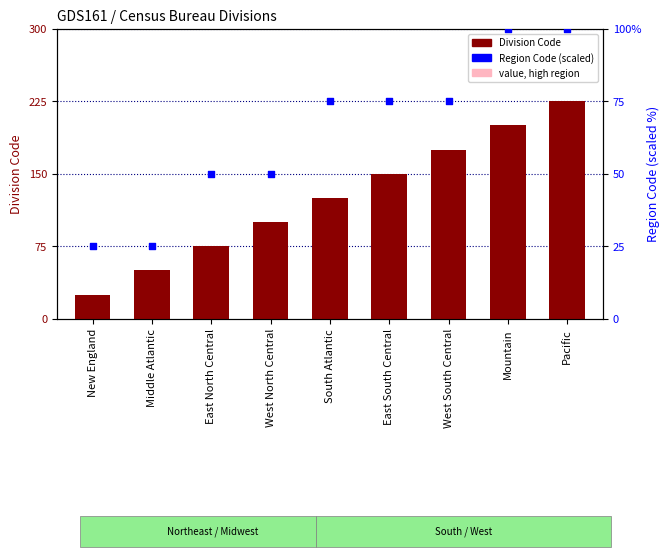

At how many categories does at least one series exceed 82?

2